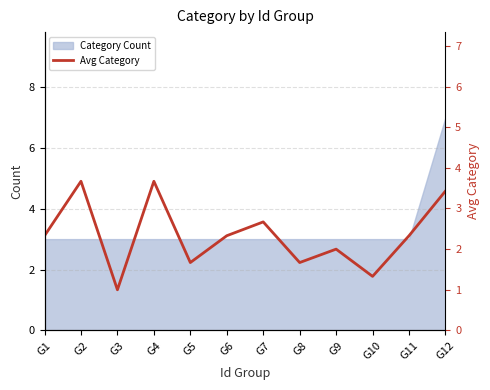

The Category Count series shows 4 at G7. True or false?

False